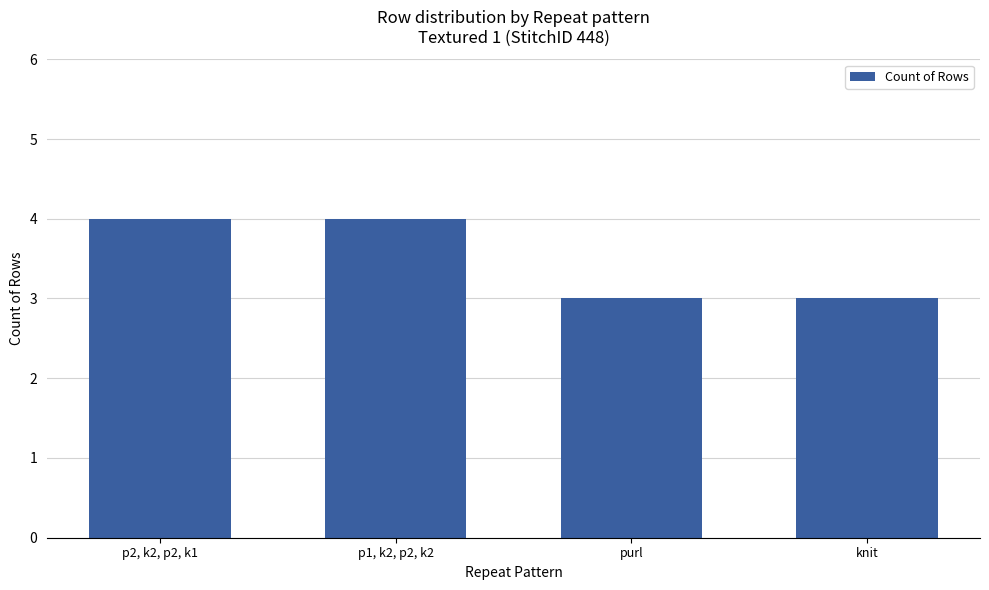

What is the ratio of the value at p2, k2, p2, k1 to the value at knit?

1.3